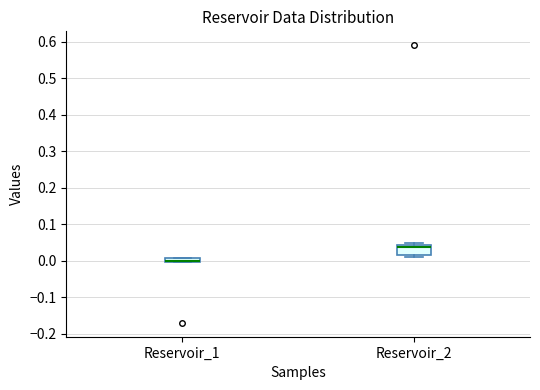

Comparing the boxes themselves (not the whiskers), which one is the tallest?

Reservoir_2